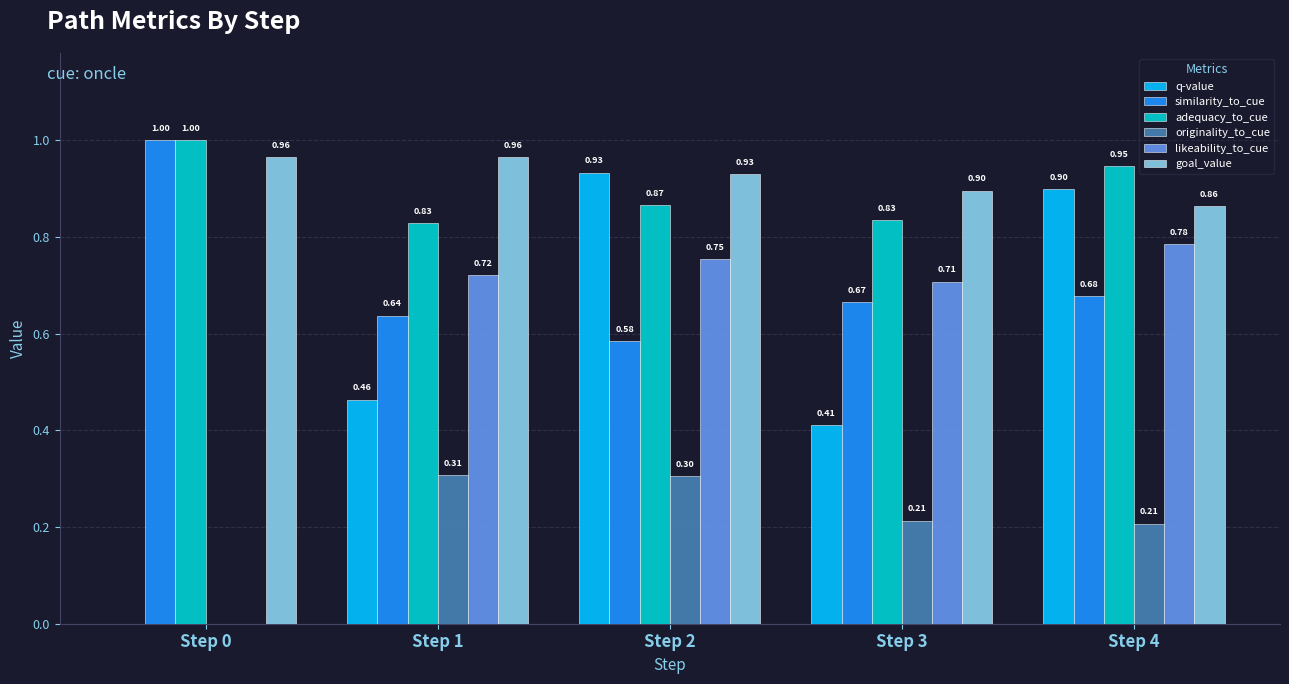

What is the sum of all adequacy_to_cue values?

4.5